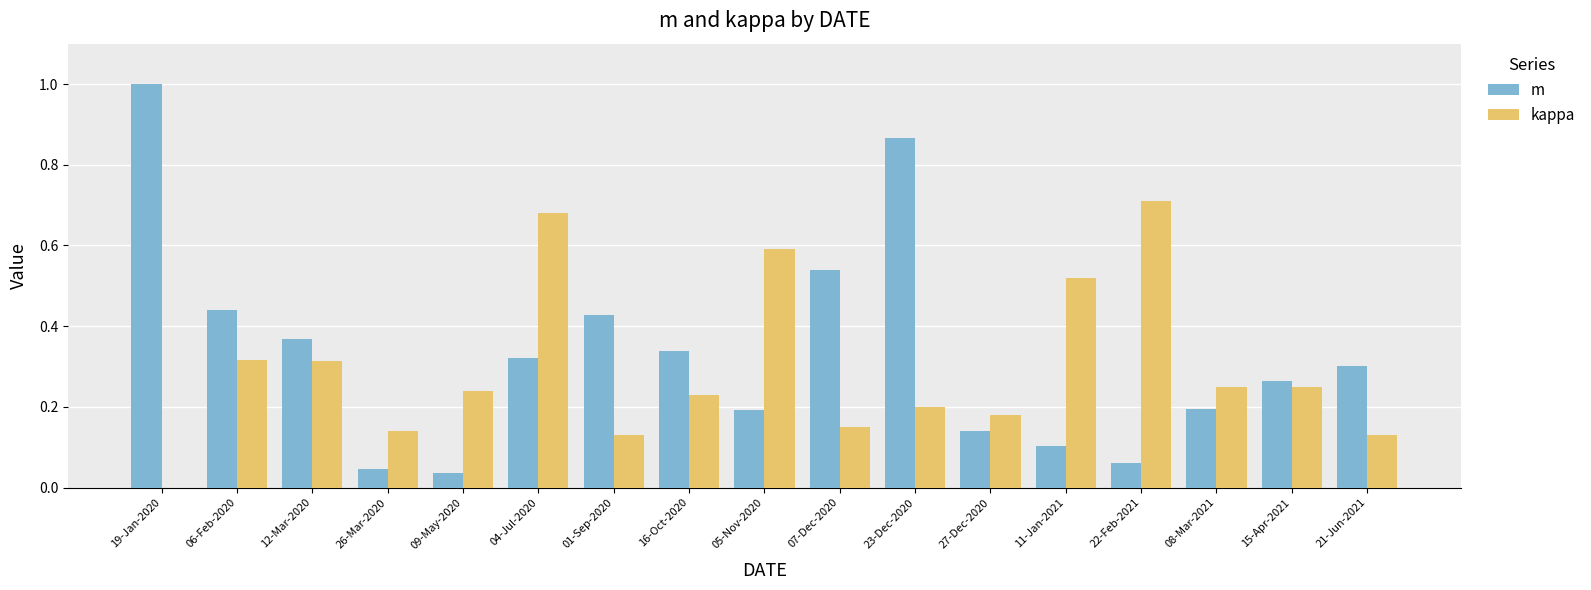

Are the bars horizontal?

No